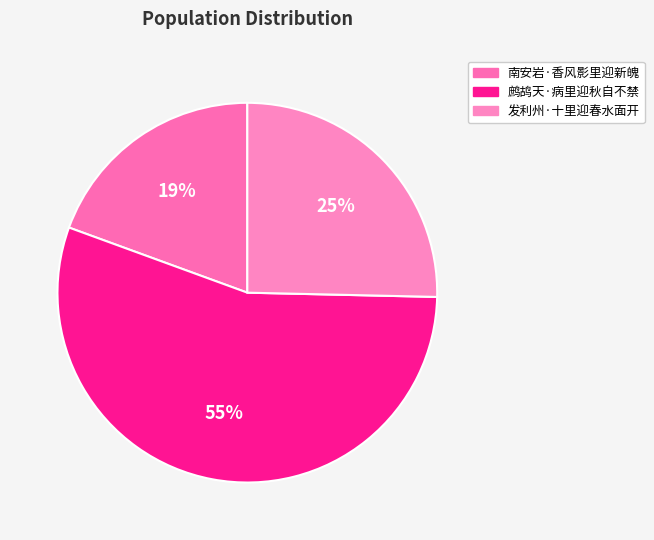

To the nearest percent, what is the difference between the 鹧鸪天·病里迎秋自不禁 and 发利州·十里迎春水面开 slice percentages?

30%